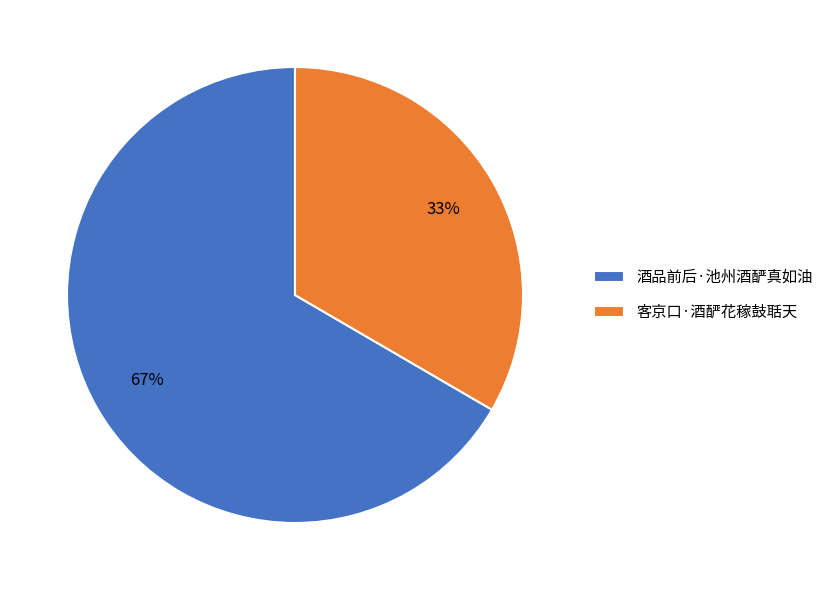

Do 酒品前后·池州酒酽真如油 and 客京口·酒酽花稼鼓聒天 together represent more than half of the pie?

Yes